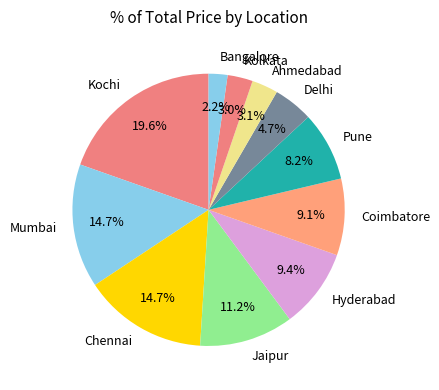

True or false: Mumbai accounts for 1% of the total.

False